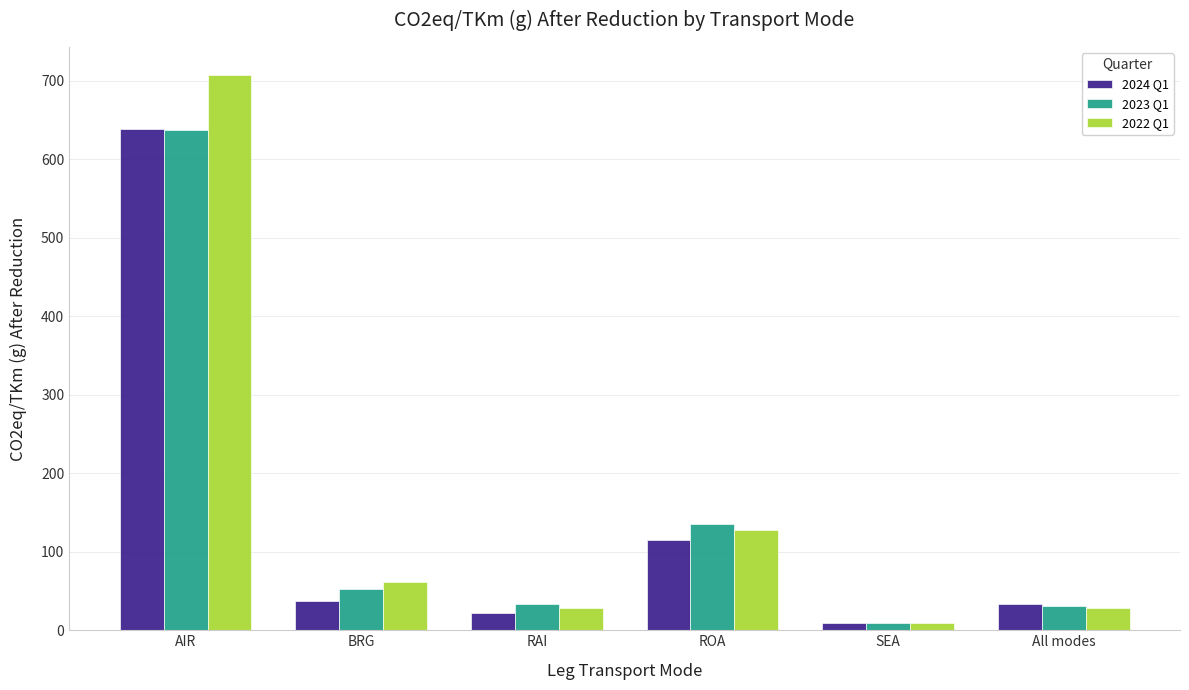

Between RAI and ROA, which series saw the biggest shift?

2023 Q1